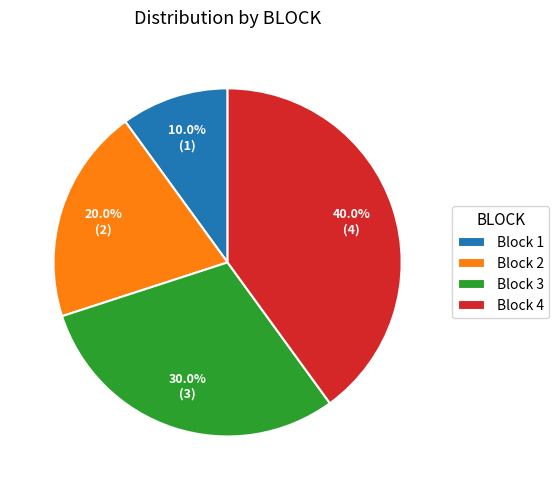

Which category has the smallest portion of the pie?

Block 1